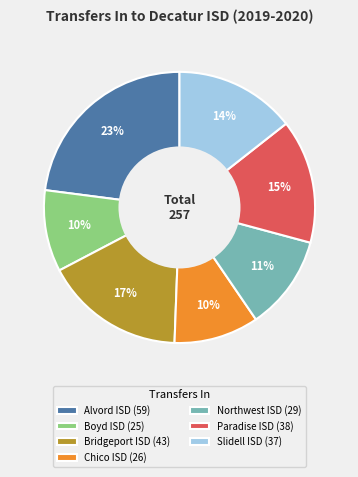

Between Bridgeport ISD (43) and Chico ISD (26), which is larger?

Bridgeport ISD (43)